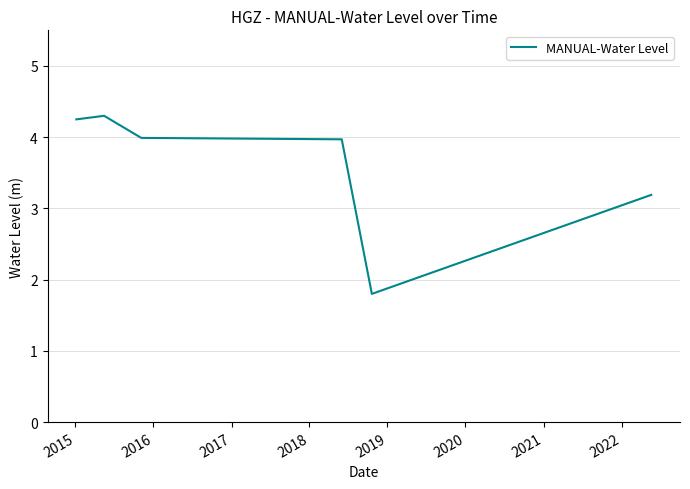

True or false: the data has more than 2 interior local peaks.

False